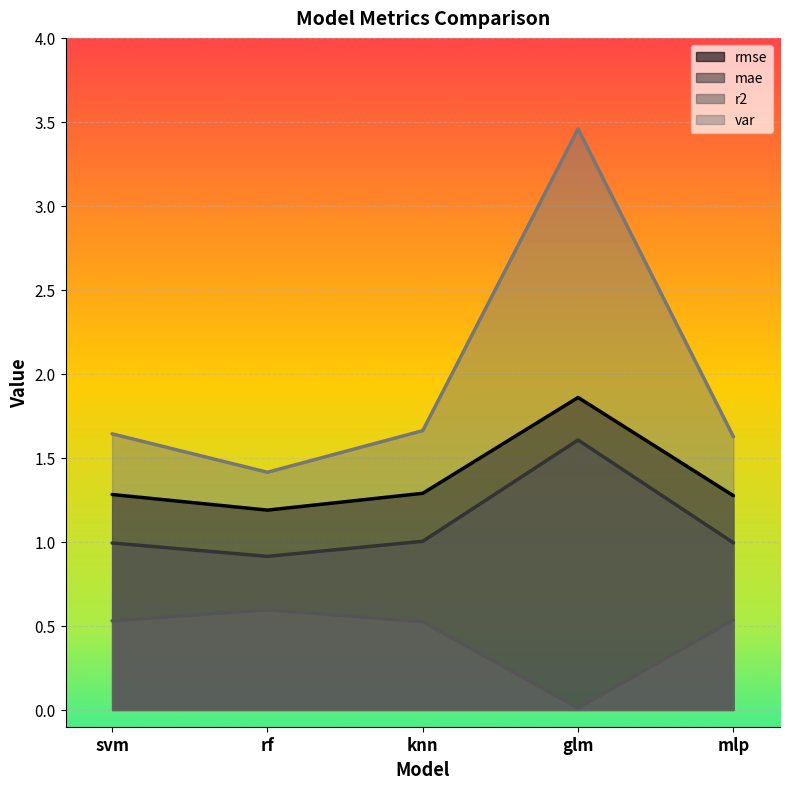

What is the difference between the mae values at glm and knn?

0.6